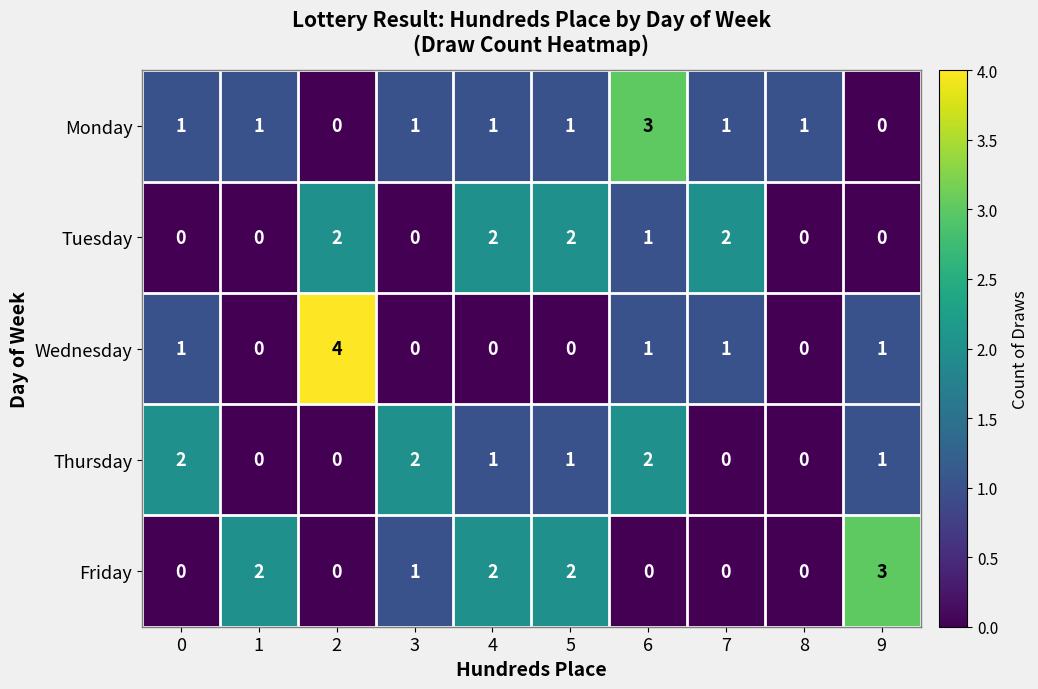

Which series changed the most between 3 and 9?

Friday